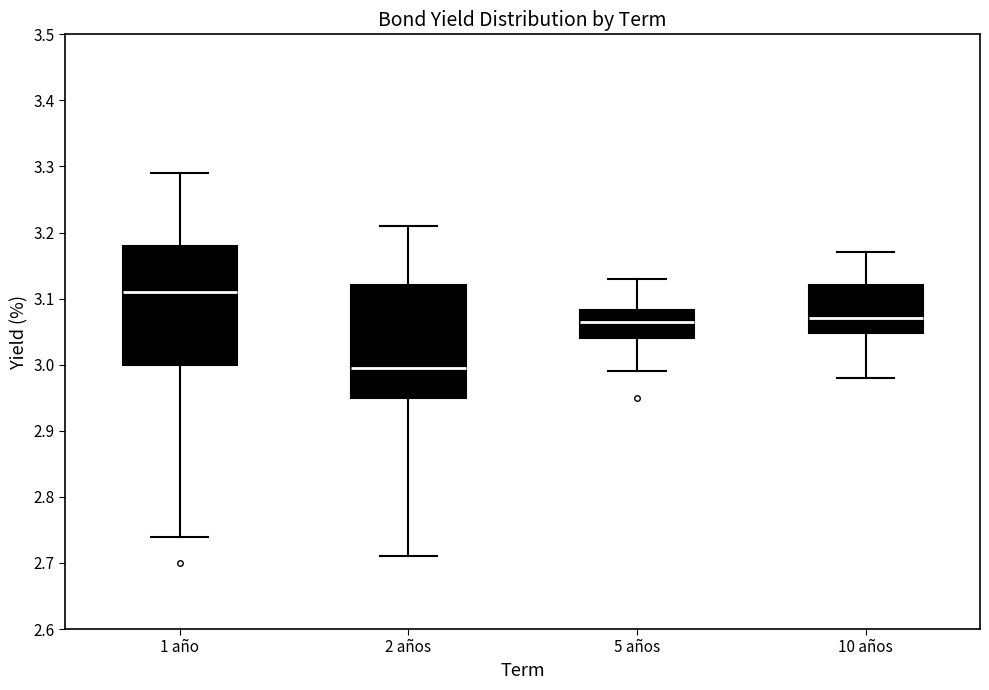

Which box's median line is the lowest?

2 años